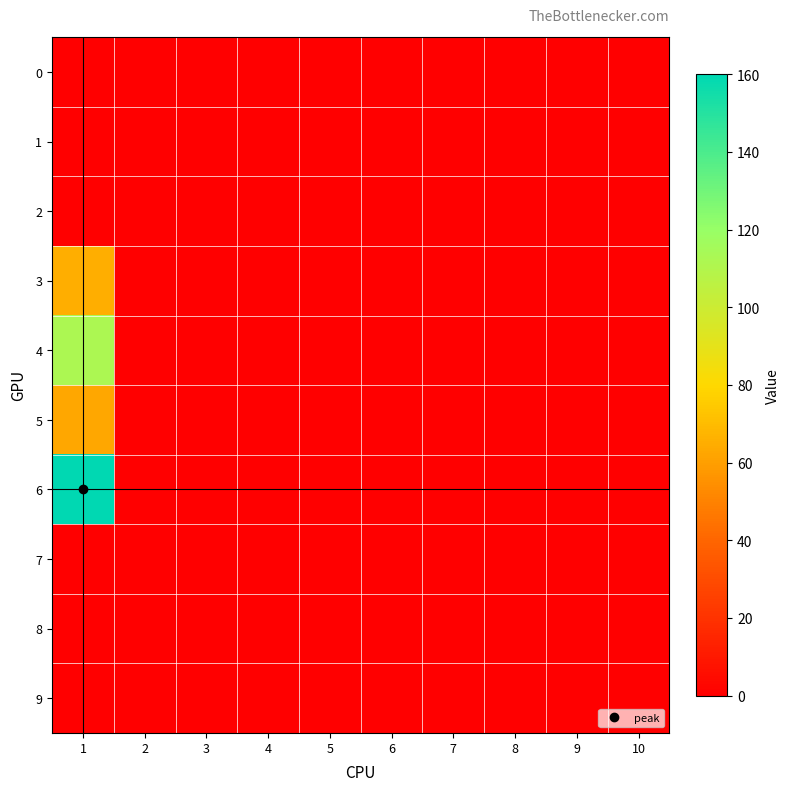

Reading left to right, transcribe all the data shown in this chart.

0: 1=0	2=0	3=0	4=0	5=0	6=0	7=0	8=0	9=0	10=0
1: 1=0	2=0	3=0	4=0	5=0	6=0	7=0	8=0	9=0	10=0
2: 1=0	2=0	3=0	4=0	5=0	6=0	7=0	8=0	9=0	10=0
3: 1=65	2=0	3=0	4=0	5=0	6=0	7=0	8=0	9=0	10=0
4: 1=112	2=0	3=0	4=0	5=0	6=0	7=0	8=0	9=0	10=0
5: 1=63	2=0	3=0	4=0	5=0	6=0	7=0	8=0	9=0	10=0
6: 1=160	2=0	3=0	4=0	5=0	6=0	7=0	8=0	9=0	10=0
7: 1=0	2=0	3=0	4=0	5=0	6=0	7=0	8=0	9=0	10=0
8: 1=0	2=0	3=0	4=0	5=0	6=0	7=0	8=0	9=0	10=0
9: 1=0	2=0	3=0	4=0	5=0	6=0	7=0	8=0	9=0	10=0